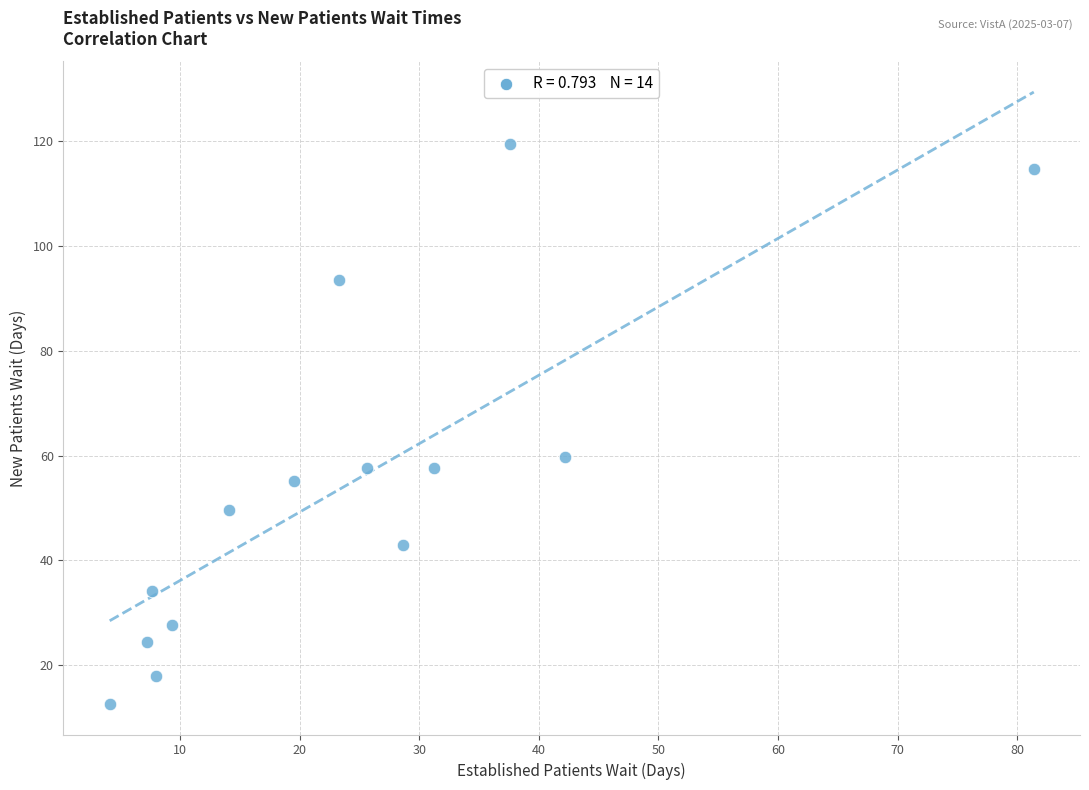

What Y value in the scatter plot is closest to 66?

59.8